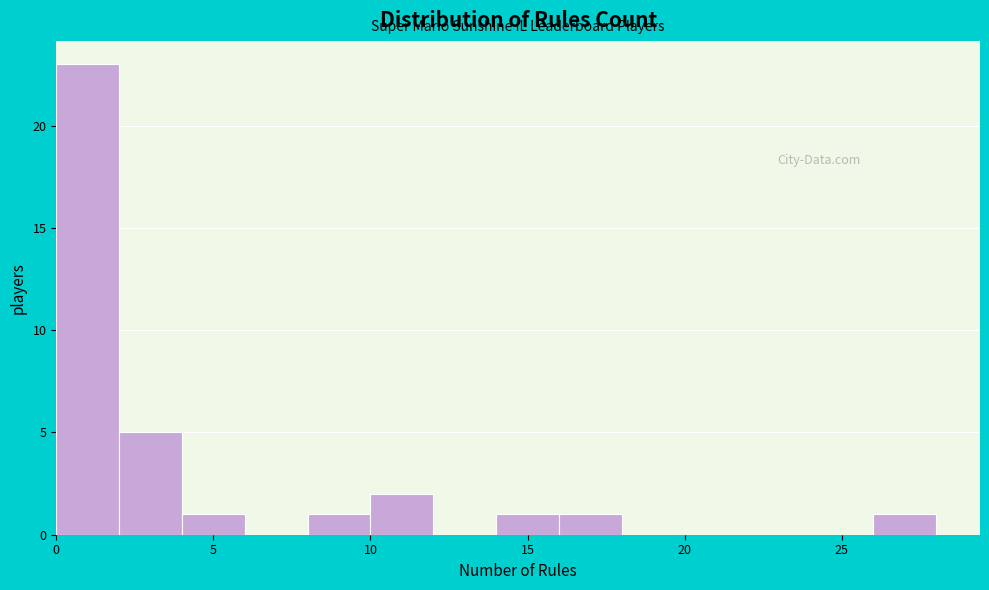

Over which range of the x-axis is the bar tallest?

0 to 2